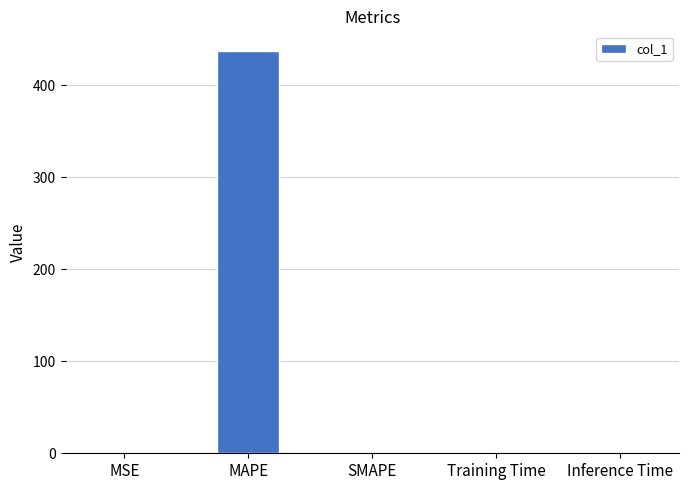

What is the sum of all values?

437.2